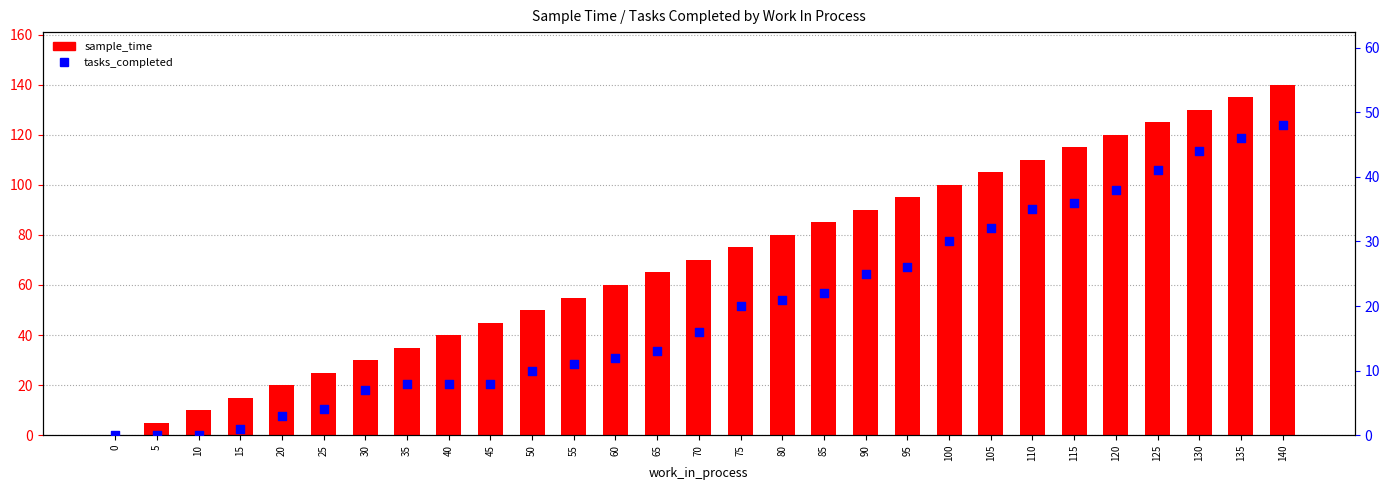

Which series has the widest spread of Y values?

sample_time